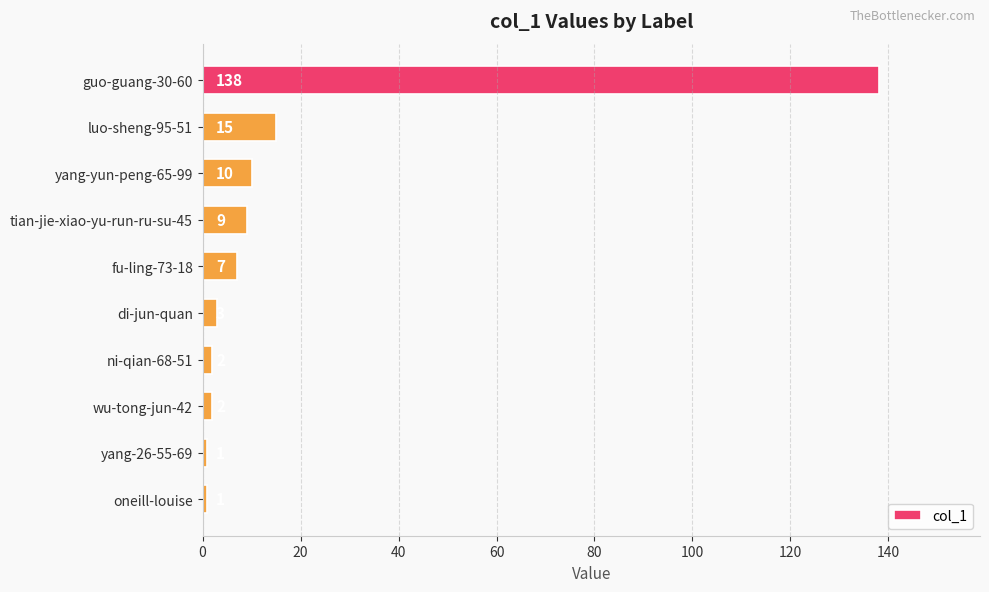

What is the maximum value shown in the chart?

138